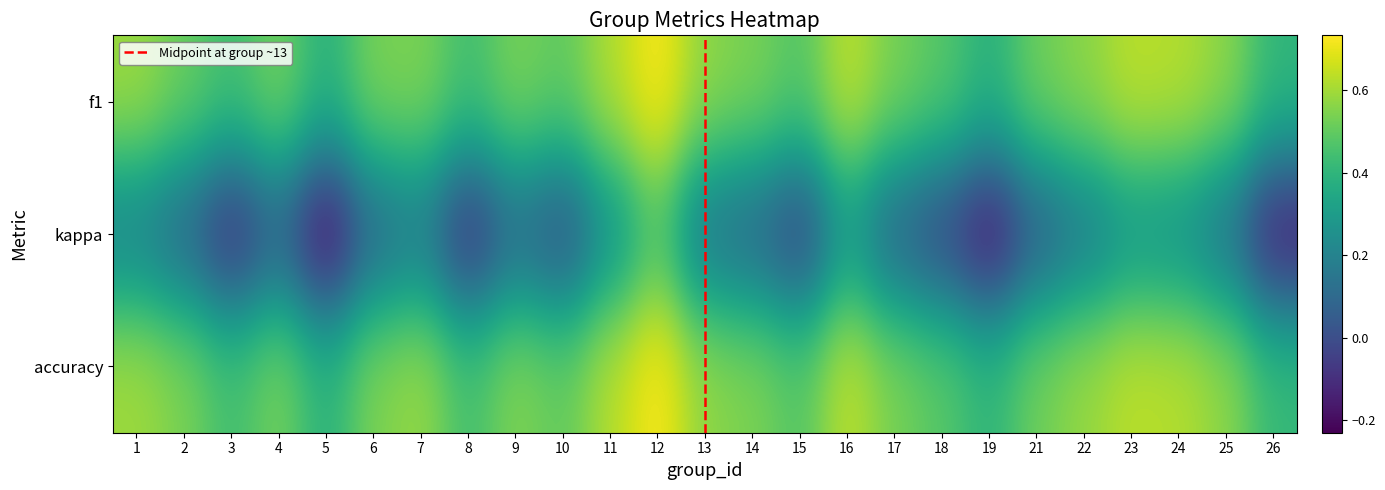

Which series has the widest spread of values?

kappa